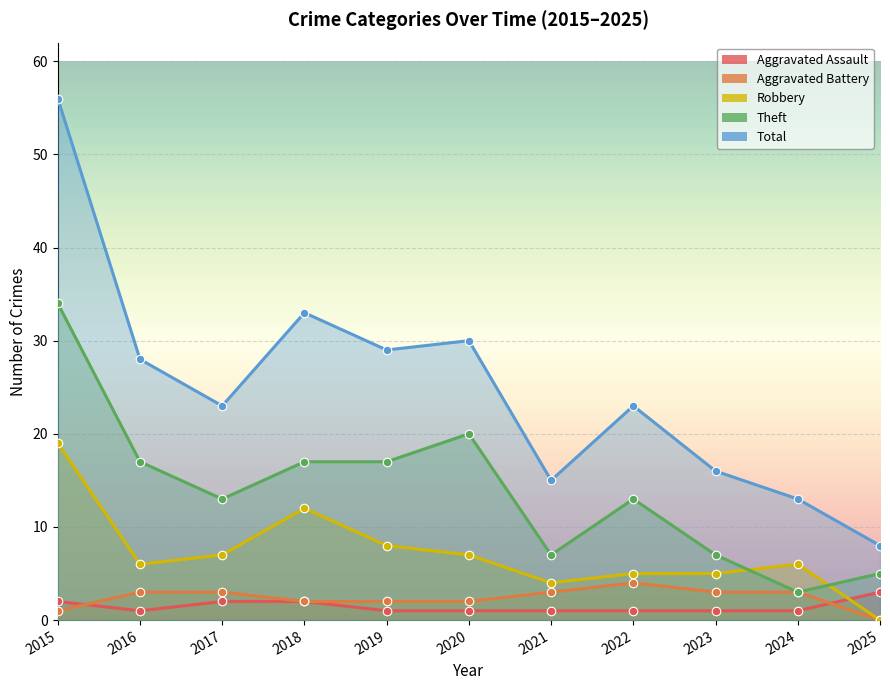

Is the value of Aggravated Battery at 2016 greater than the value of Aggravated Assault at 2024?

Yes